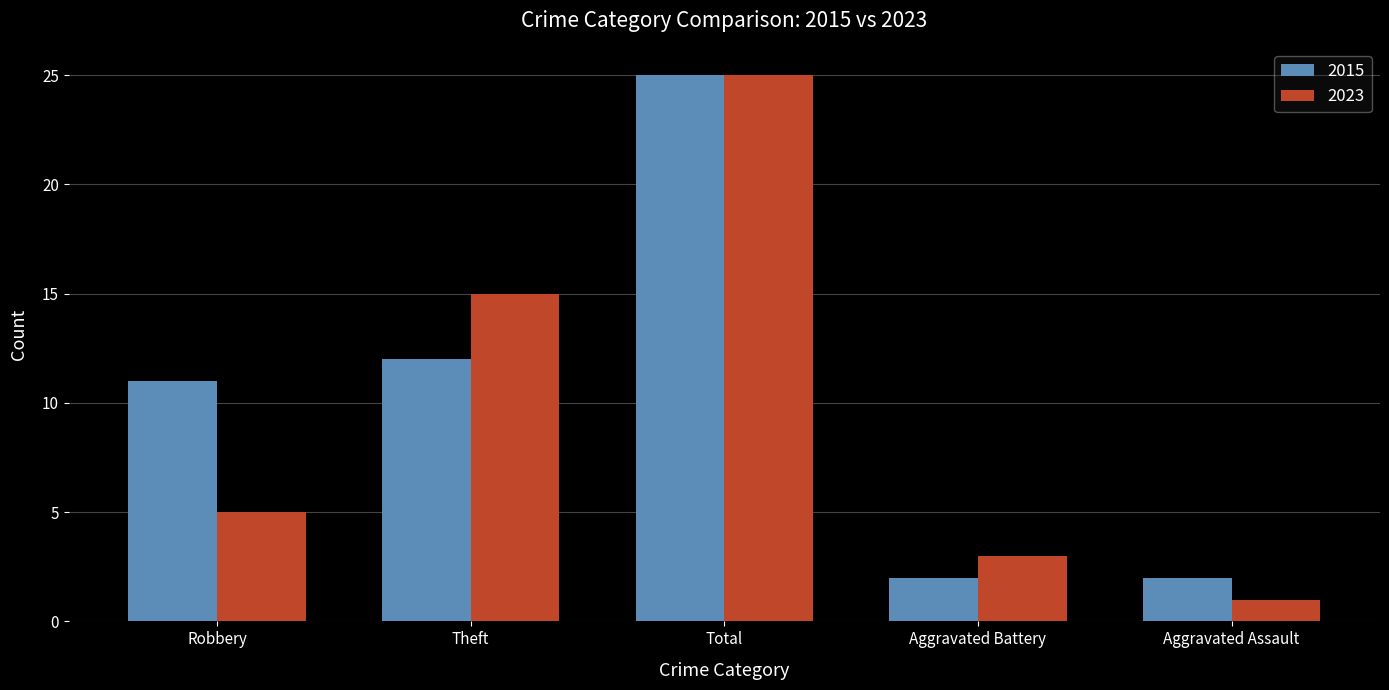

Is the value of 2023 at Theft greater than the value of 2015 at Robbery?

Yes